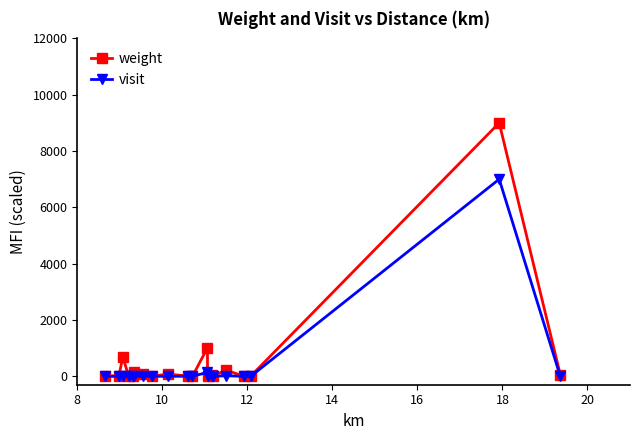

Rank the series by their maximum value, from highest to lowest.

weight, visit